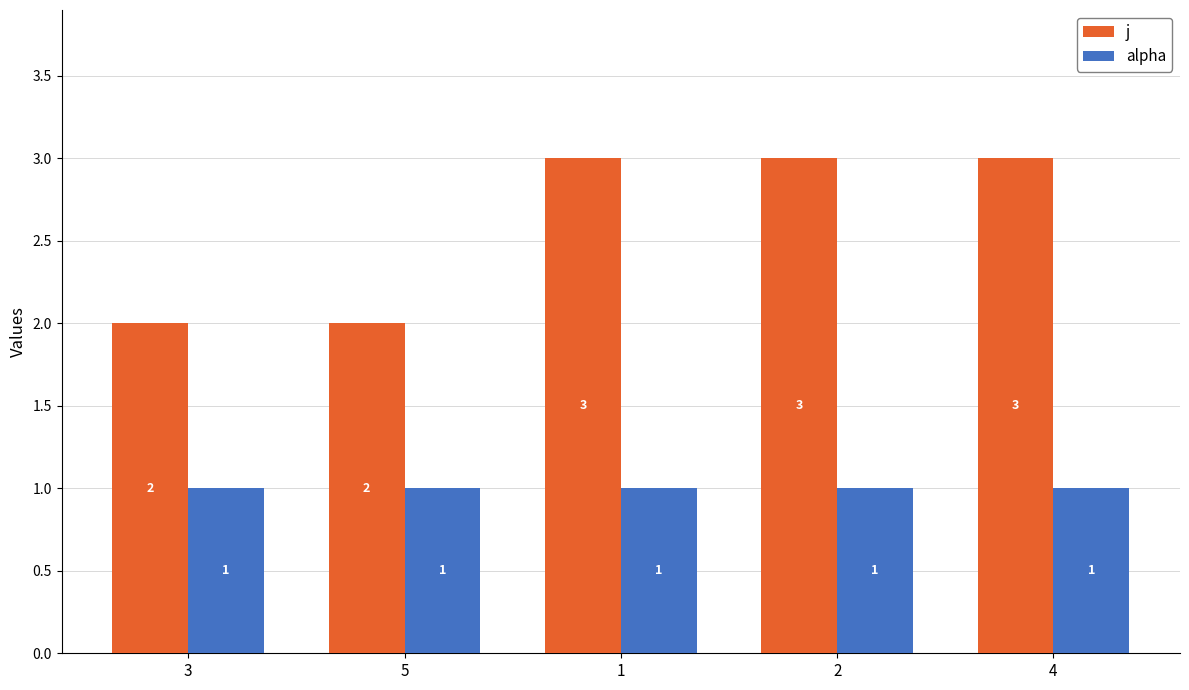

Reading left to right, extract all data points from this chart.

j: 3=2	5=2	1=3	2=3	4=3
alpha: 3=1	5=1	1=1	2=1	4=1